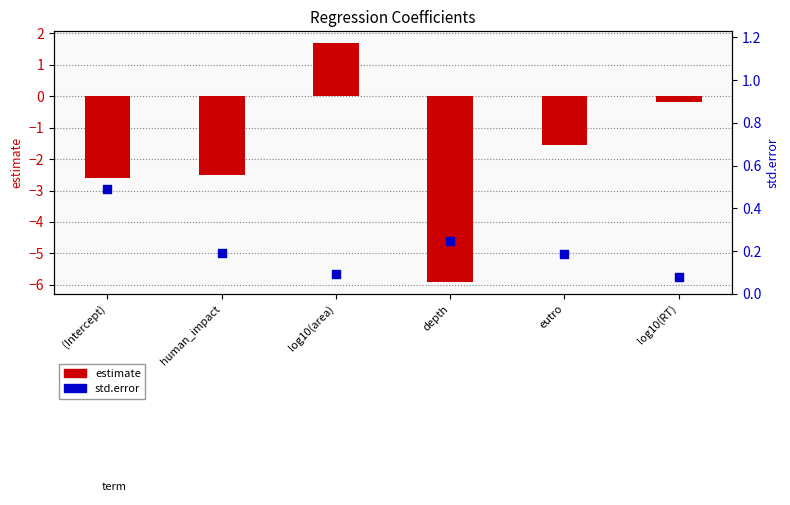

Is the value of estimate at log10(area) greater than the value of std.error at log10(RT)?

Yes